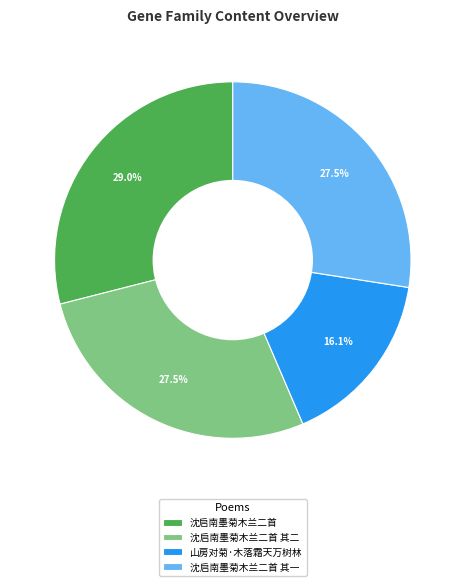

How much of the chart is everything except 沈启南墨菊木兰二首 其二?

72.5%